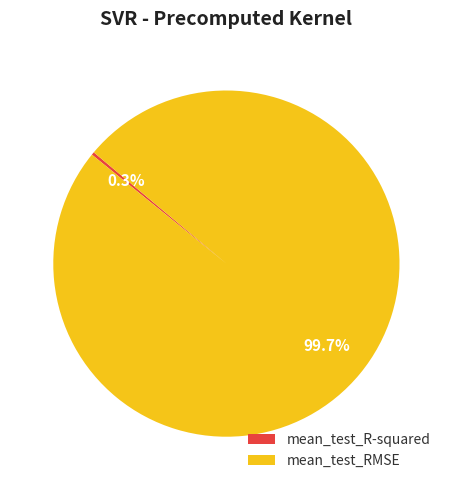

Which slice is the largest?

mean_test_RMSE